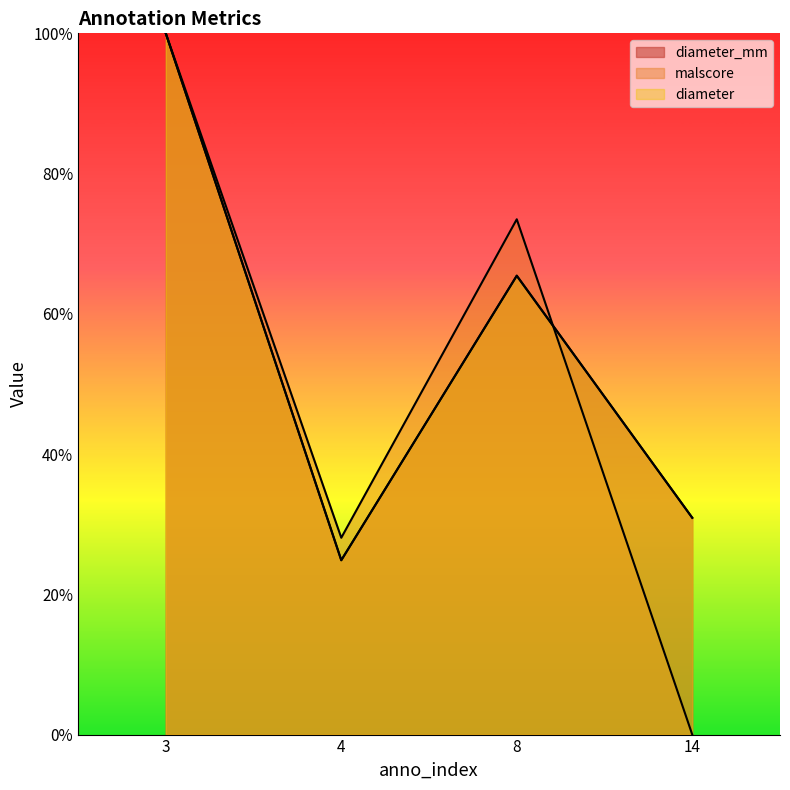

What is the difference between the diameter_mm values at 14 and 8?

0.3